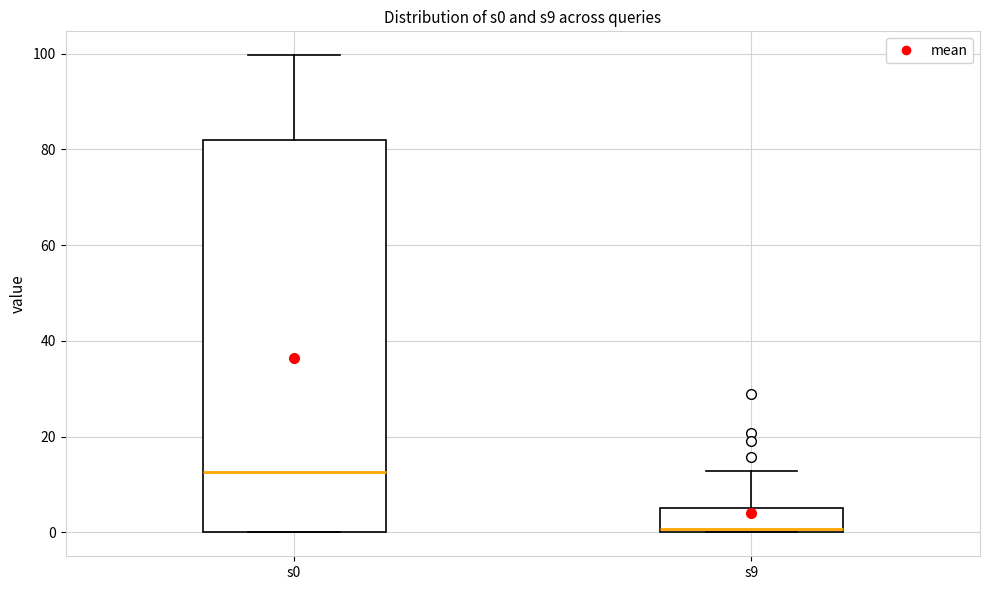

Reading left to right, read every box against the y-axis: the position of its median line, the range the box covers, and the ends of its whiskers. The values are not printed on the chart, so give them approximately, as read against the axis.

s0: median 12, box 0 to 82, whiskers 0 to 100
s9: median 0 (just above the box's lower edge), box 0 to 6, whiskers 0 to 12